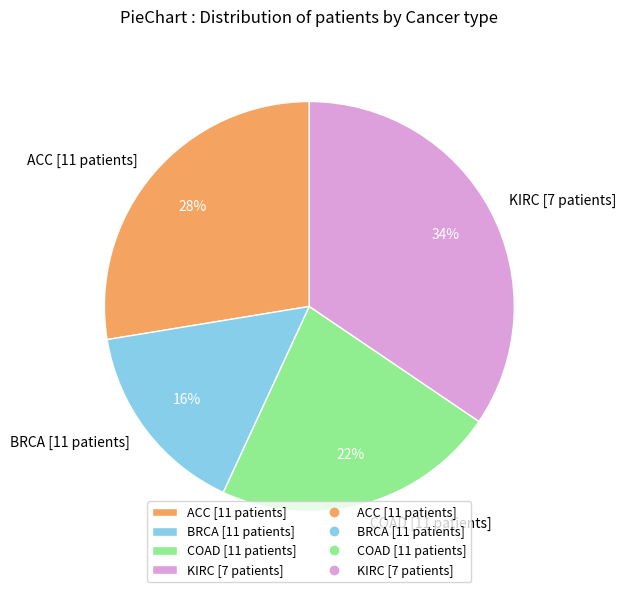

Is there a majority slice in this chart?

No